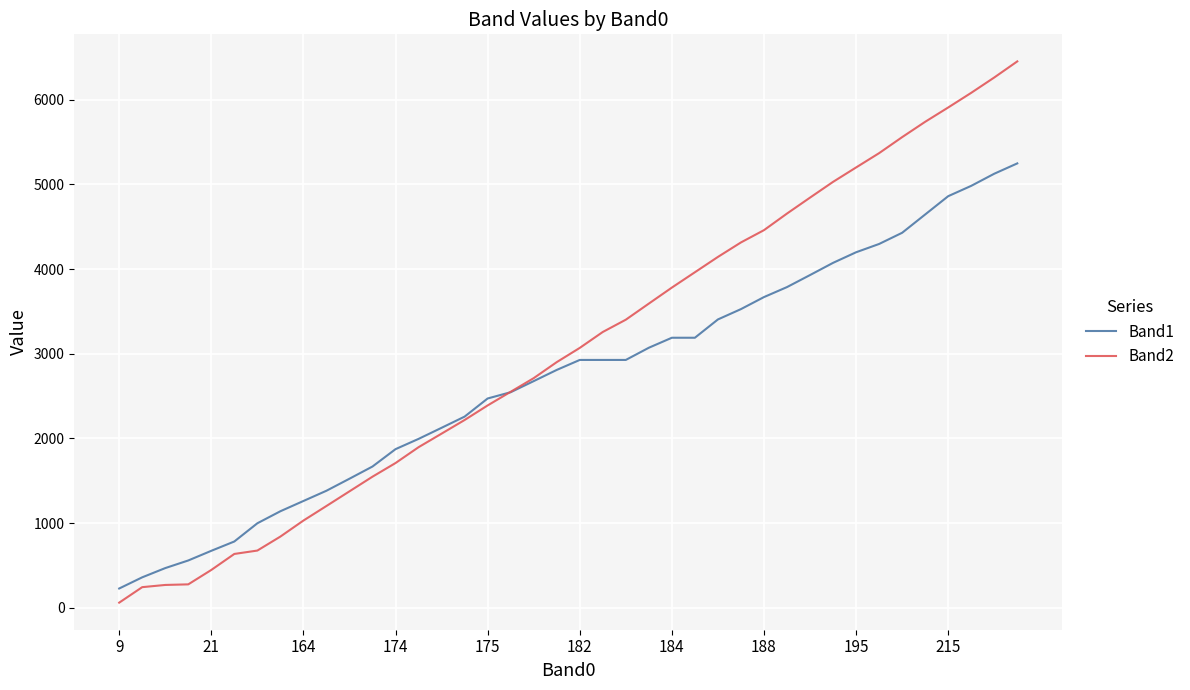

True or false: Band2 has more than 2 interior local peaks.

False